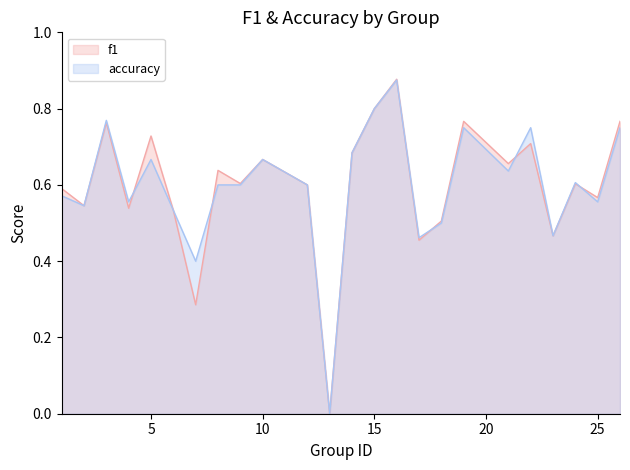

List the series in order of their overall mean, highest first.

f1, accuracy